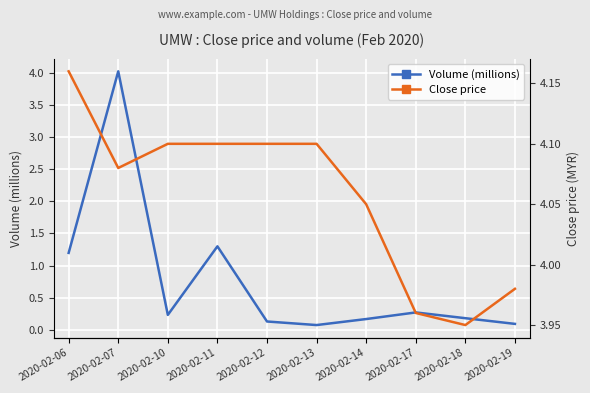

At which label is Close price closest to 4?

2020-02-19